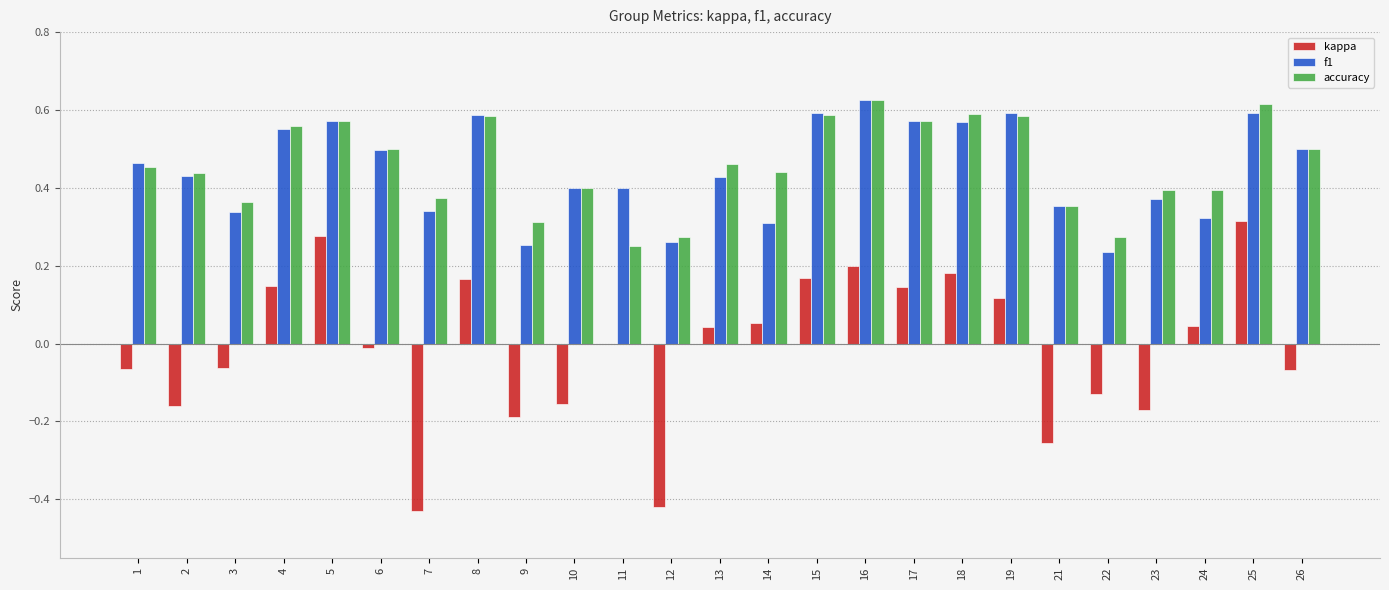

Is it true that kappa equals 0.2 at 8?

True